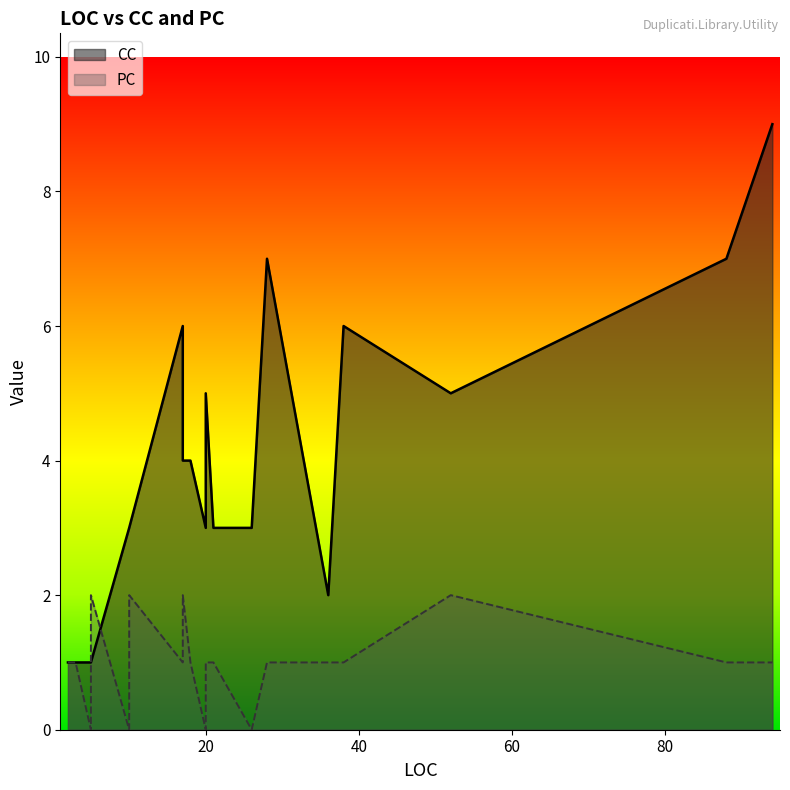

What is the sum of the CC values at 2 and 10?

4